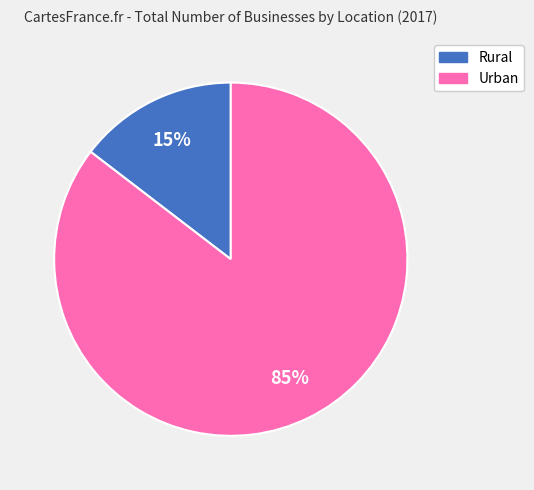

What is the majority slice?

Urban